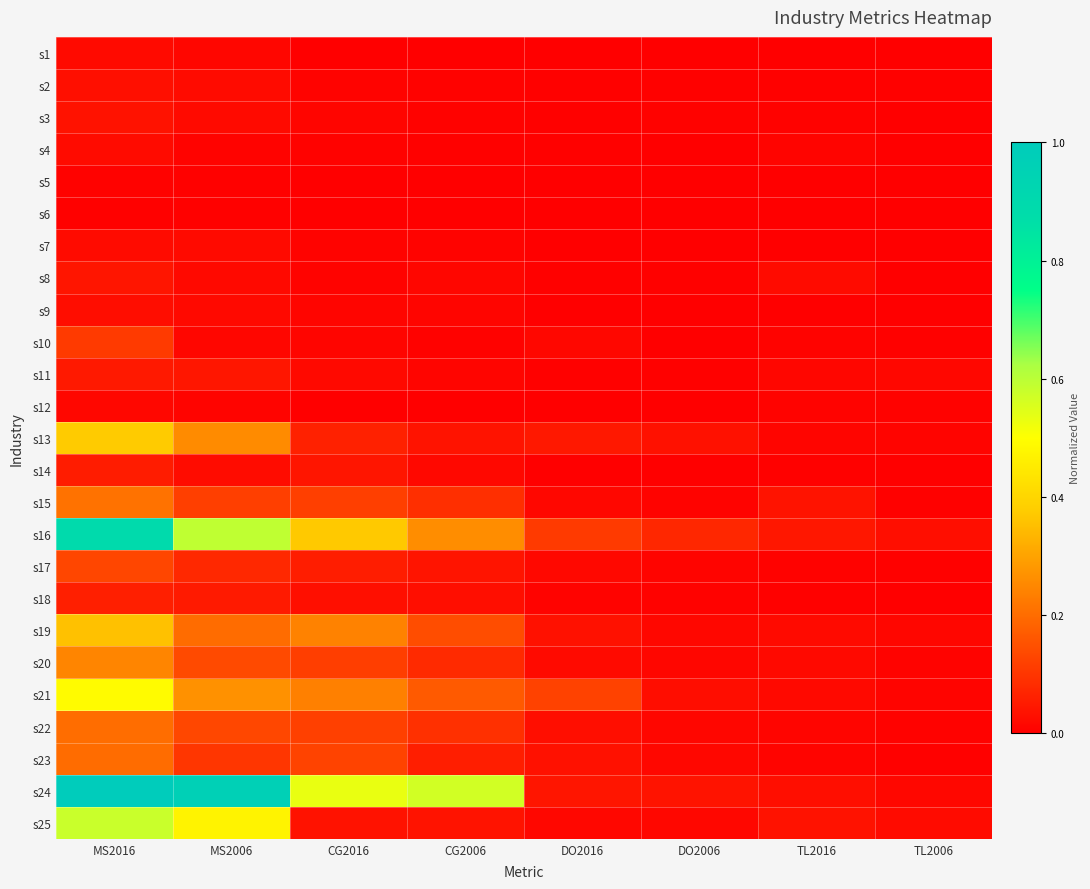

Reading right to left, list all the values displayed in this chart.

s1: TL2006=0.0	TL2016=0.0	DO2006=0.0	DO2016=0.0	CG2006=0.0	CG2016=0.0	MS2006=0.0	MS2016=0.0
s2: TL2006=0.0	TL2016=0.0	DO2006=0.0	DO2016=0.0	CG2006=0.0	CG2016=0.0	MS2006=0.0	MS2016=0.0
s3: TL2006=0.0	TL2016=0.0	DO2006=0.0	DO2016=0.0	CG2006=0.0	CG2016=0.0	MS2006=0.0	MS2016=0.0
s4: TL2006=0.0	TL2016=0.0	DO2006=0.0	DO2016=0.0	CG2006=0.0	CG2016=0.0	MS2006=0.0	MS2016=0.0
s5: TL2006=0.0	TL2016=0.0	DO2006=0.0	DO2016=0.0	CG2006=0.0	CG2016=0.0	MS2006=0.0	MS2016=0.0
s6: TL2006=0.0	TL2016=0.0	DO2006=0.0	DO2016=0.0	CG2006=0.0	CG2016=0.0	MS2006=0.0	MS2016=0.0
s7: TL2006=0.0	TL2016=0.0	DO2006=0.0	DO2016=0.0	CG2006=0.0	CG2016=0.0	MS2006=0.0	MS2016=0.0
s8: TL2006=0.0	TL2016=0.0	DO2006=0.0	DO2016=0.0	CG2006=0.0	CG2016=0.0	MS2006=0.0	MS2016=0.0
s9: TL2006=0.0	TL2016=0.0	DO2006=0.0	DO2016=0.0	CG2006=0.0	CG2016=0.0	MS2006=0.0	MS2016=0.0
s10: TL2006=0.0	TL2016=0.0	DO2006=0.0	DO2016=0.0	CG2006=0.0	CG2016=0.0	MS2006=0.0	MS2016=0.1
s11: TL2006=0.0	TL2016=0.0	DO2006=0.0	DO2016=0.0	CG2006=0.0	CG2016=0.0	MS2006=0.0	MS2016=0.0
s12: TL2006=0.0	TL2016=0.0	DO2006=0.0	DO2016=0.0	CG2006=0.0	CG2016=0.0	MS2006=0.0	MS2016=0.0
s13: TL2006=0.0	TL2016=0.0	DO2006=0.0	DO2016=0.0	CG2006=0.0	CG2016=0.1	MS2006=0.3	MS2016=0.4
s14: TL2006=0.0	TL2016=0.0	DO2006=0.0	DO2016=0.0	CG2006=0.0	CG2016=0.0	MS2006=0.0	MS2016=0.1
s15: TL2006=0.0	TL2016=0.0	DO2006=0.0	DO2016=0.0	CG2006=0.1	CG2016=0.1	MS2006=0.1	MS2016=0.2
s16: TL2006=0.0	TL2016=0.0	DO2006=0.1	DO2016=0.1	CG2006=0.3	CG2016=0.4	MS2006=0.6	MS2016=0.9
s17: TL2006=0.0	TL2016=0.0	DO2006=0.0	DO2016=0.0	CG2006=0.0	CG2016=0.1	MS2006=0.1	MS2016=0.1
s18: TL2006=0.0	TL2016=0.0	DO2006=0.0	DO2016=0.0	CG2006=0.0	CG2016=0.0	MS2006=0.0	MS2016=0.1
s19: TL2006=0.0	TL2016=0.0	DO2006=0.0	DO2016=0.0	CG2006=0.1	CG2016=0.2	MS2006=0.2	MS2016=0.4
s20: TL2006=0.0	TL2016=0.0	DO2006=0.0	DO2016=0.0	CG2006=0.1	CG2016=0.1	MS2006=0.1	MS2016=0.2
s21: TL2006=0.0	TL2016=0.0	DO2006=0.0	DO2016=0.1	CG2006=0.2	CG2016=0.2	MS2006=0.3	MS2016=0.5
s22: TL2006=0.0	TL2016=0.0	DO2006=0.0	DO2016=0.0	CG2006=0.1	CG2016=0.1	MS2006=0.1	MS2016=0.2
s23: TL2006=0.0	TL2016=0.0	DO2006=0.0	DO2016=0.0	CG2006=0.1	CG2016=0.1	MS2006=0.1	MS2016=0.2
s24: TL2006=0.0	TL2016=0.0	DO2006=0.0	DO2016=0.0	CG2006=0.6	CG2016=0.5	MS2006=1.0	MS2016=1.0
s25: TL2006=0.0	TL2016=0.0	DO2006=0.0	DO2016=0.0	CG2006=0.0	CG2016=0.0	MS2006=0.5	MS2016=0.6